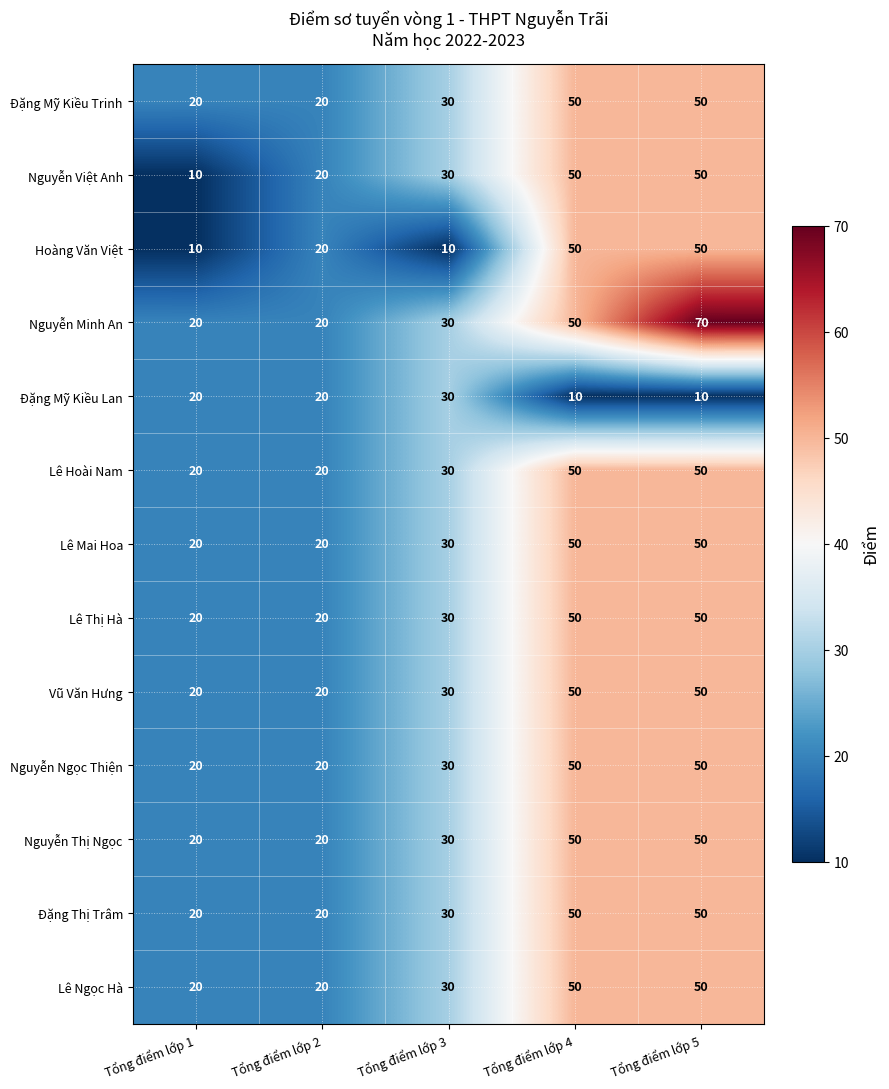

True or false: Đặng Thị Trâm has a value of 50 at Tổng điểm lớp 4.

True